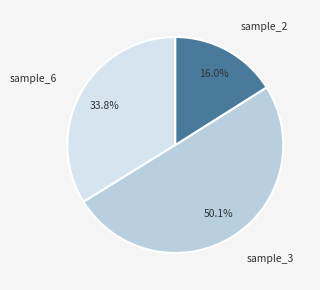

How many slices are in this pie chart?

3